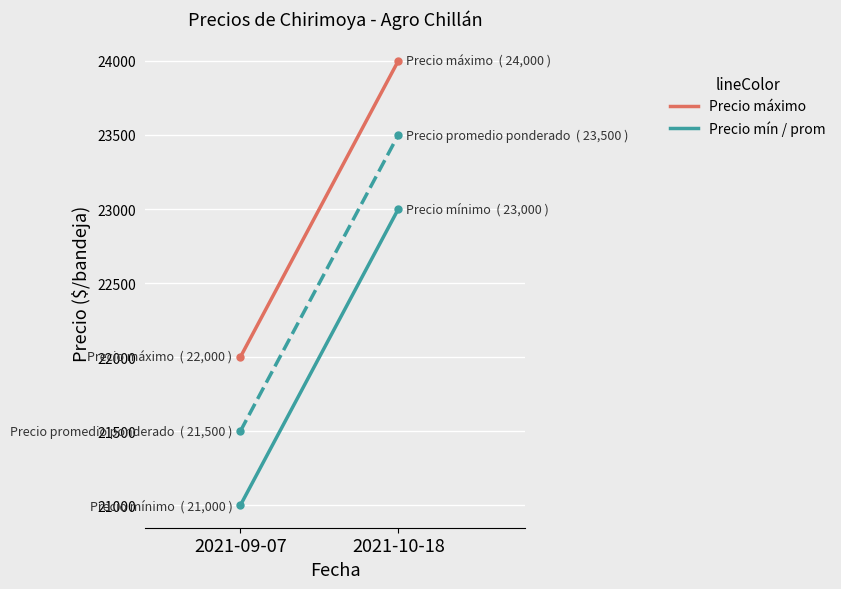

Reading left to right, transcribe all the data shown in this chart.

Precio mínimo: 2021-09-07=21000	2021-10-18=23000
Precio máximo: 2021-09-07=22000	2021-10-18=24000
Precio promedio ponderado: 2021-09-07=21500	2021-10-18=23500